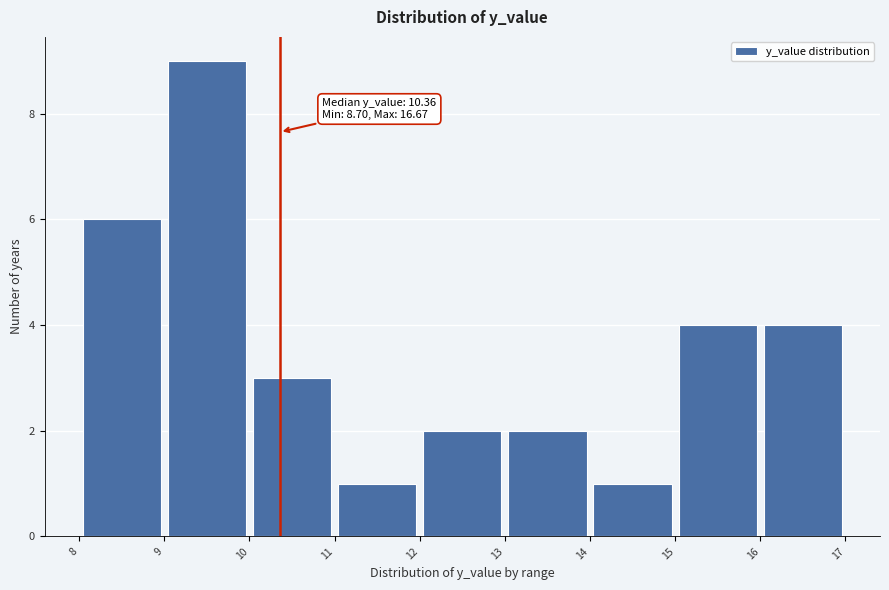

Over which range of the x-axis is the bar tallest?

9 to 10